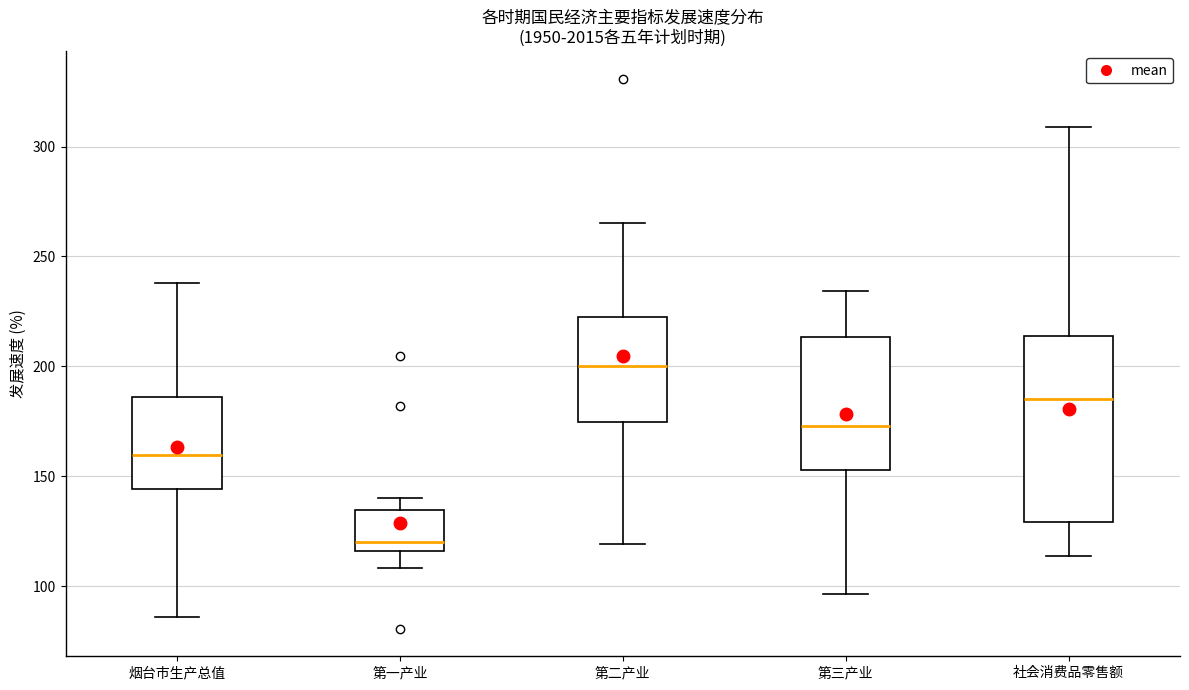

Comparing the boxes themselves (not the whiskers), which one is the tallest?

社会消费品零售额